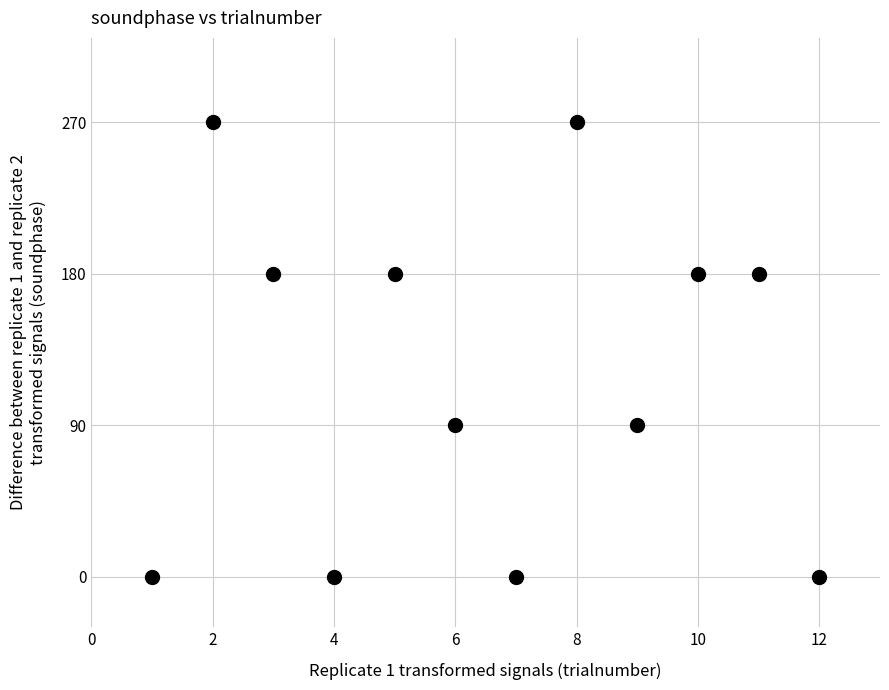

What is the range of X values (max minus min)?

11